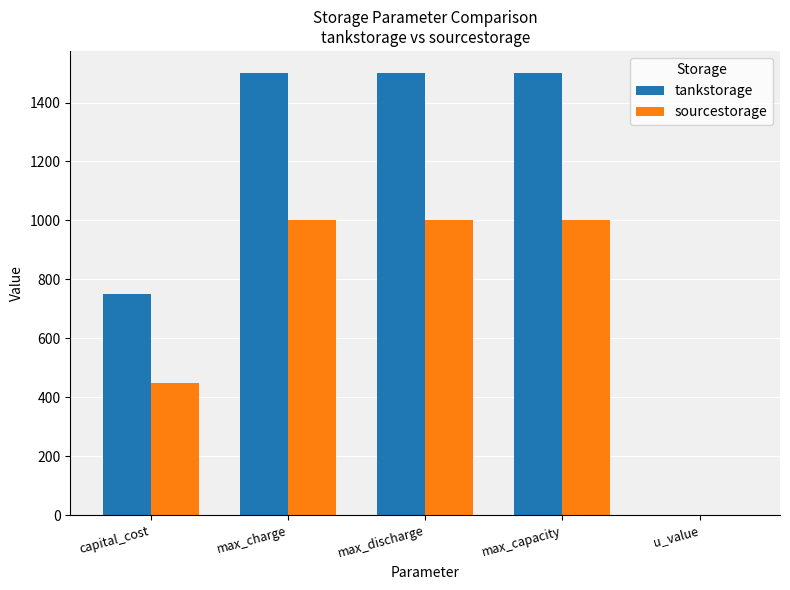

Which series has the widest spread of values?

tankstorage